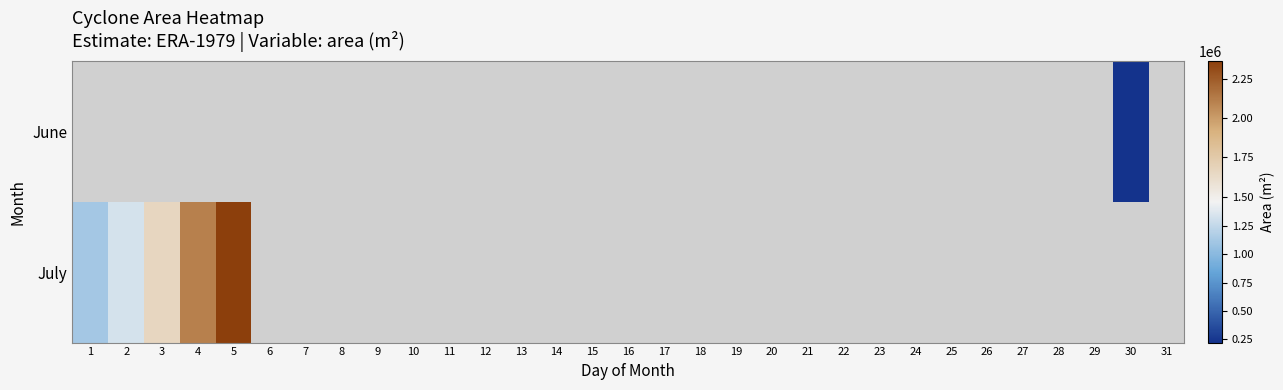

Rank the series by their maximum value, from lowest to highest.

June, July